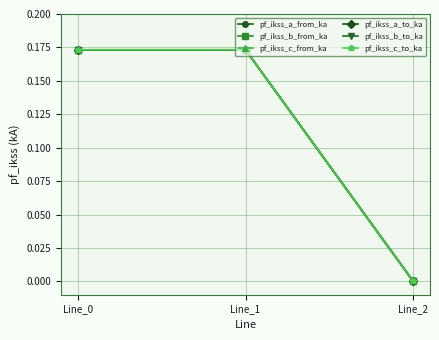

What is the total value across all series at Line_1?

1.0